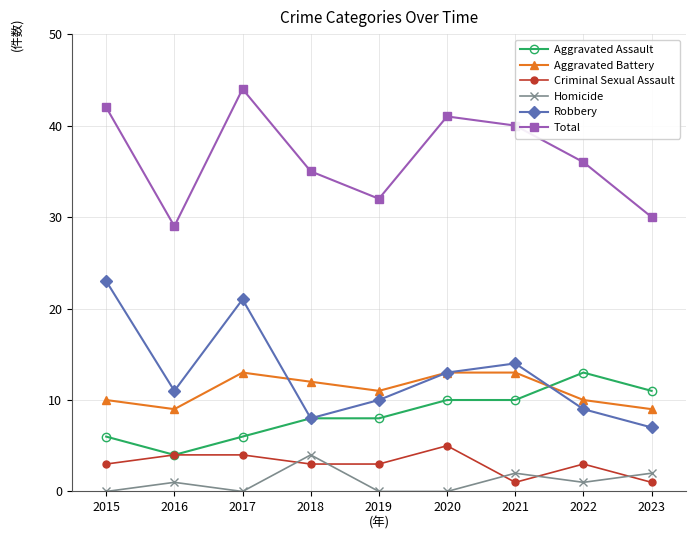

The value of Criminal Sexual Assault at 2022 is 1. True or false?

False